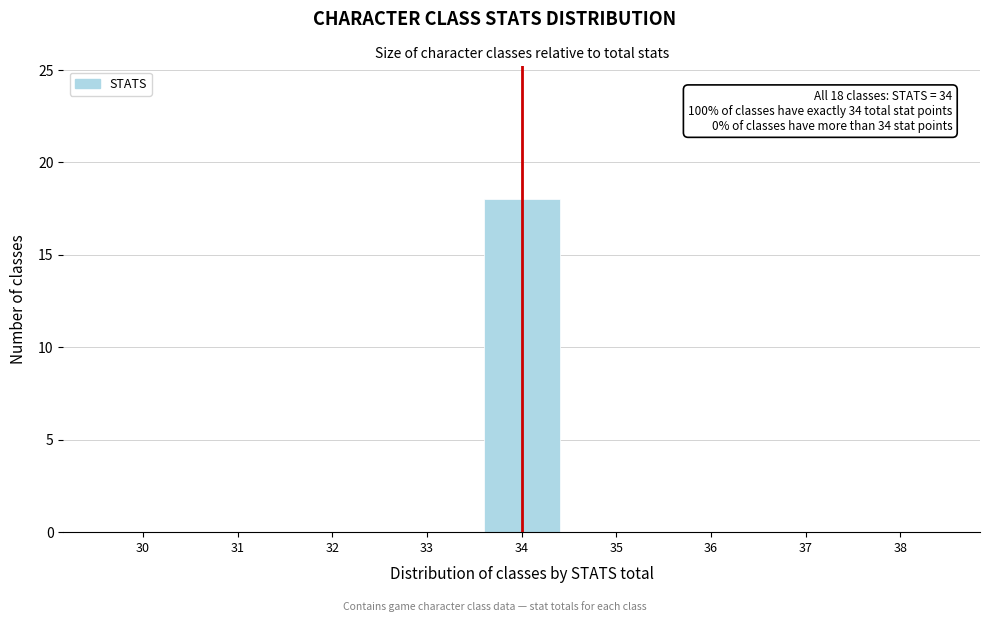

Reading right to left, transcribe all the data shown in this chart.

38=0	37=0	36=0	35=0	34=18	33=0	32=0	31=0	30=0